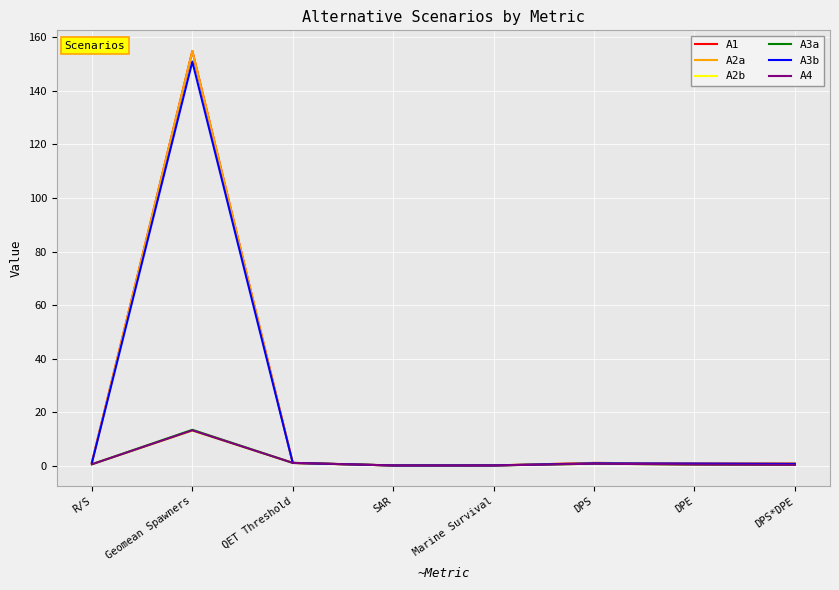

True or false: A3a has a value of 13.4 at Geomean Spawners.

True